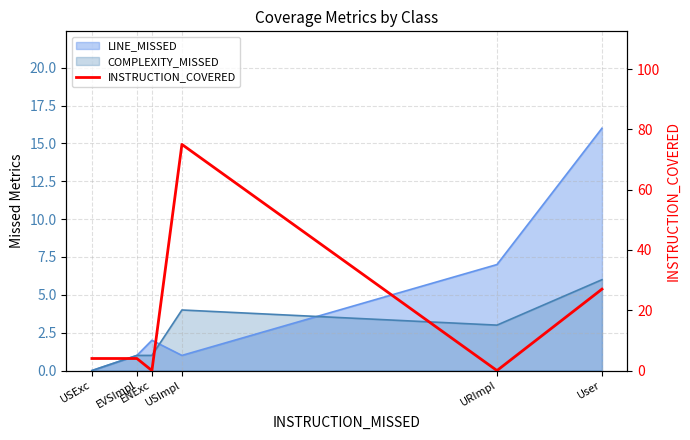

Does the chart display data point markers on the line(s)?

No